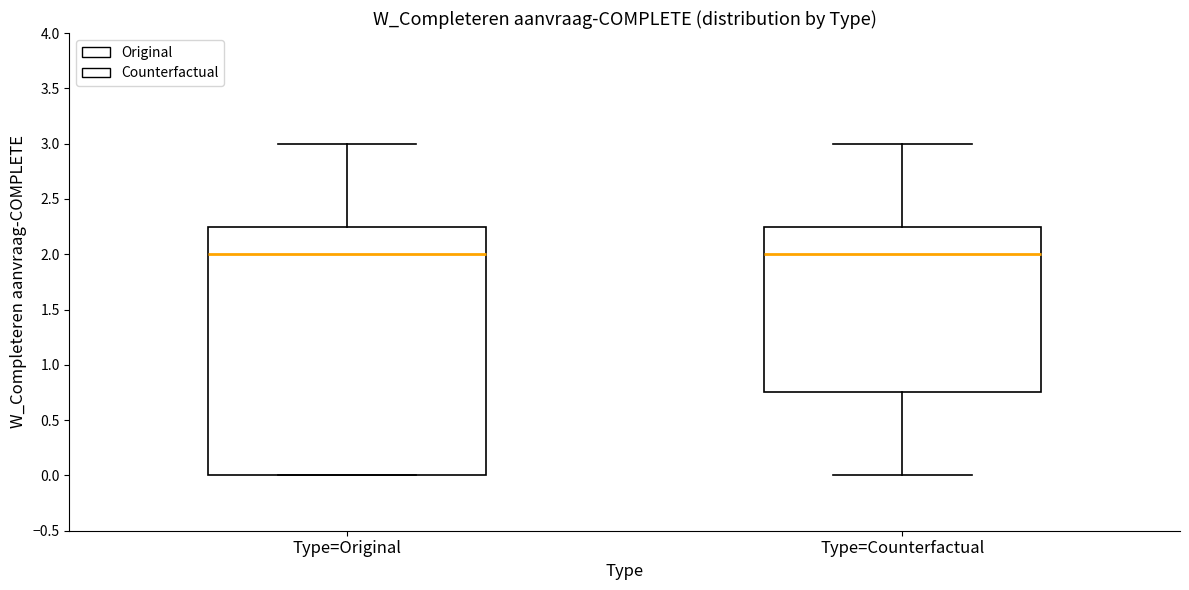

Reading left to right, read every box against the y-axis: the position of its median line, the range the box covers, and the ends of its whiskers. The values are not printed on the chart, so give them approximately, as read against the axis.

Type=Original: median 2.00, box 0.00 to 2.25, whiskers 0.00 to 3.00
Type=Counterfactual: median 2.00, box 0.75 to 2.25, whiskers 0.00 to 3.00